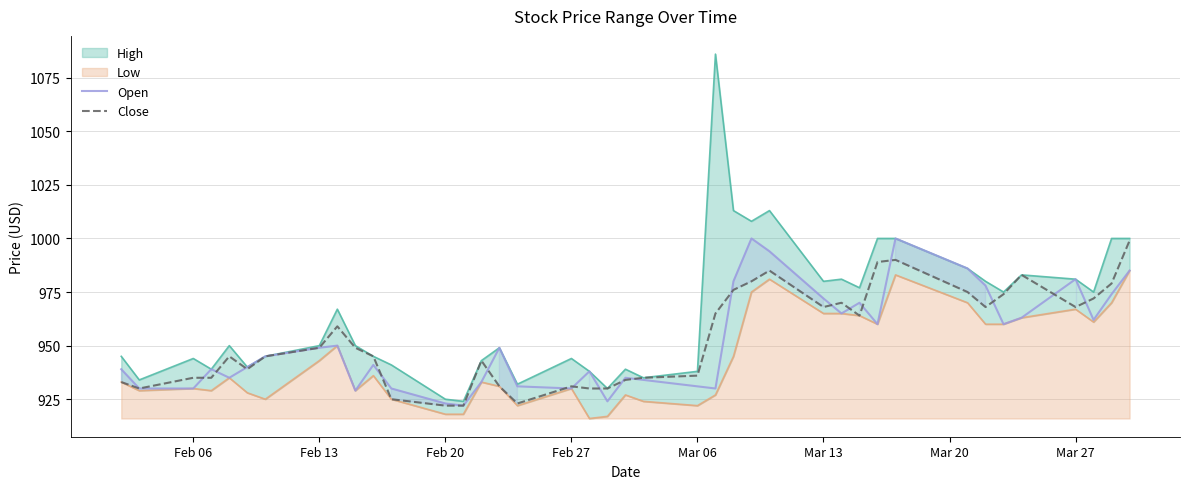

Between Feb 06 and Feb 27, which is larger?

Feb 06